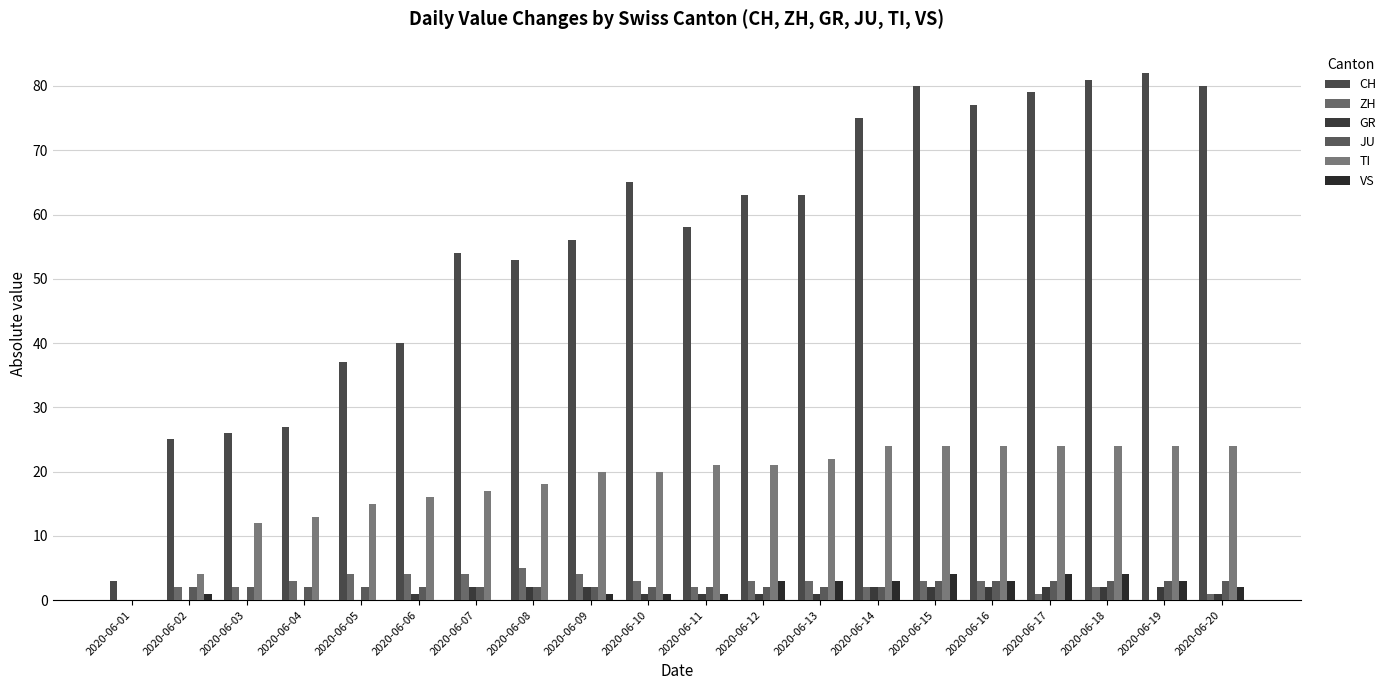

Does the chart contain stacked bars?

No